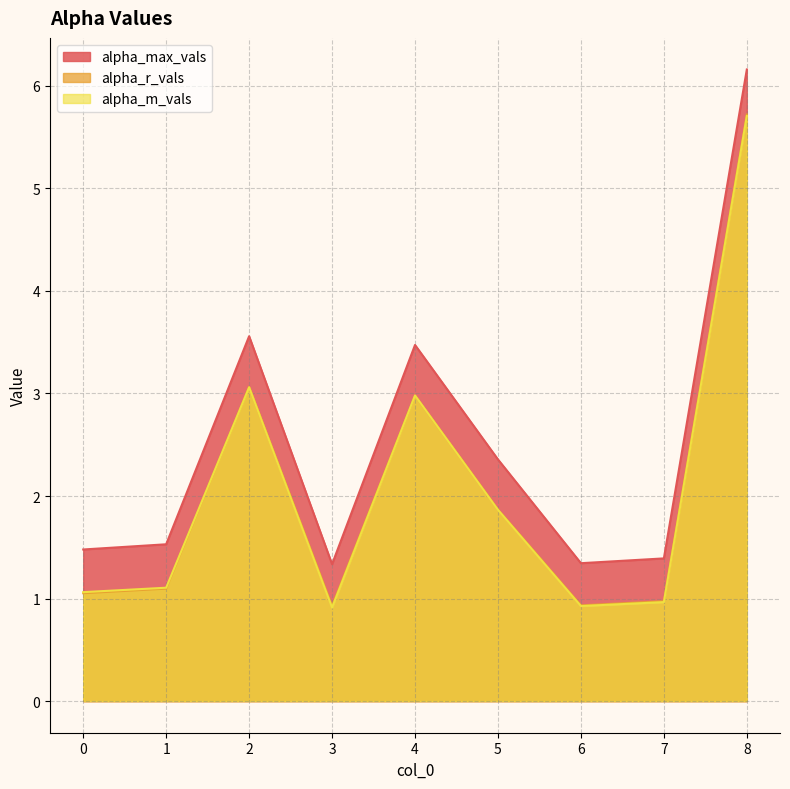

Which category has the lowest value in the alpha_r_vals series?

3